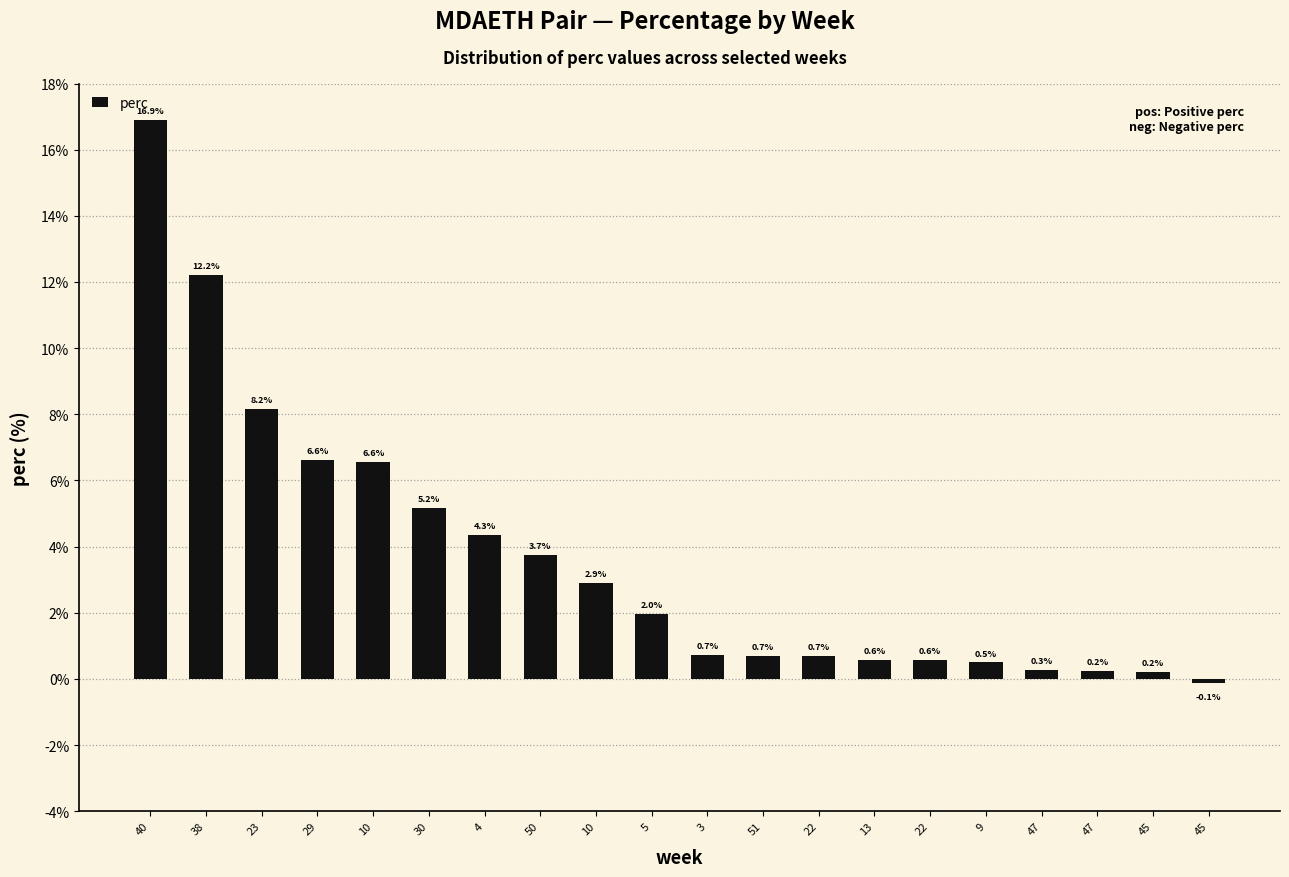

The chart shows a value of 11.9 at 23. True or false?

False